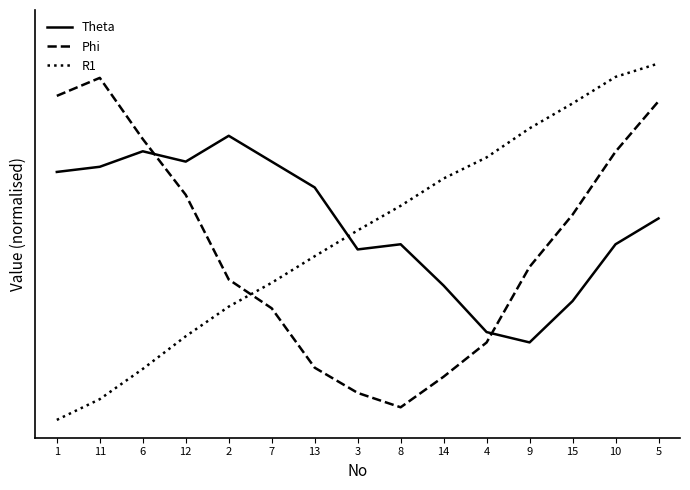

What is the difference between the second highest and minimum values in the Phi series?

0.9